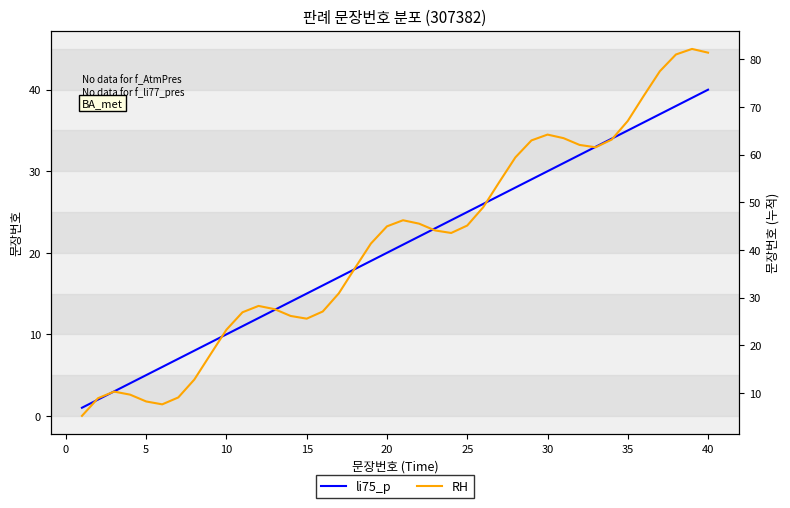

What is the difference between the second highest and second lowest values in the RH series?

73.7